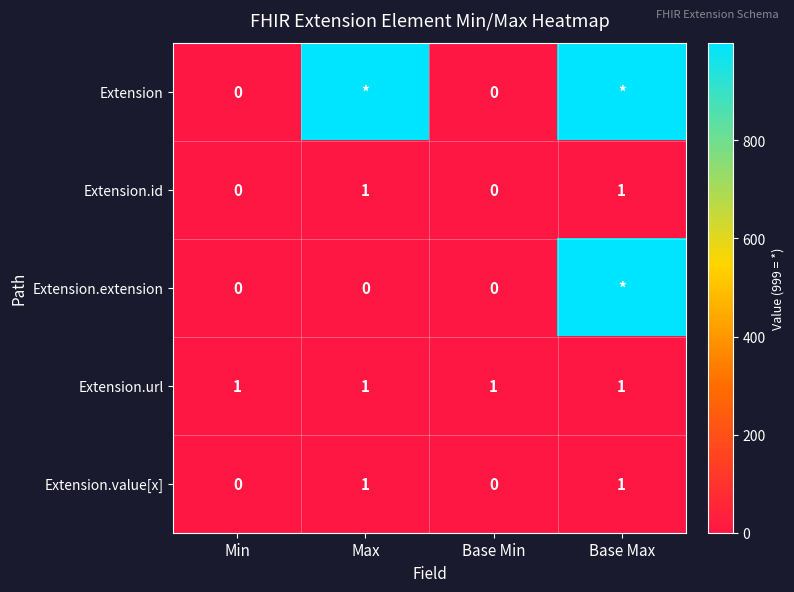

Is the value of Extension.url at Base Max greater than the value of Extension.extension at Max?

Yes